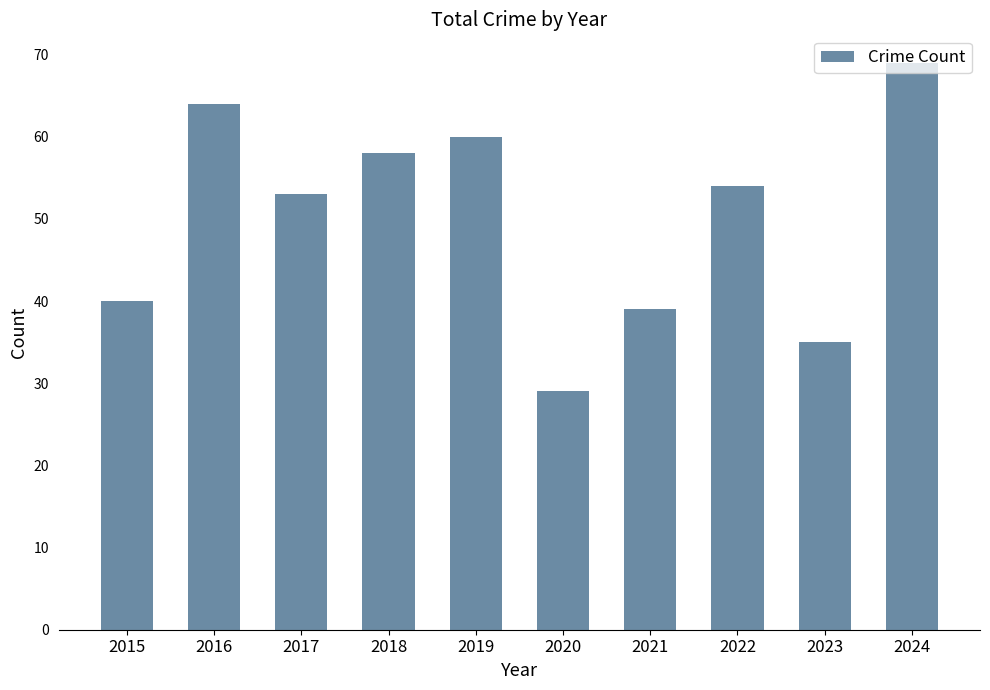

How many data points are less than 54?

5